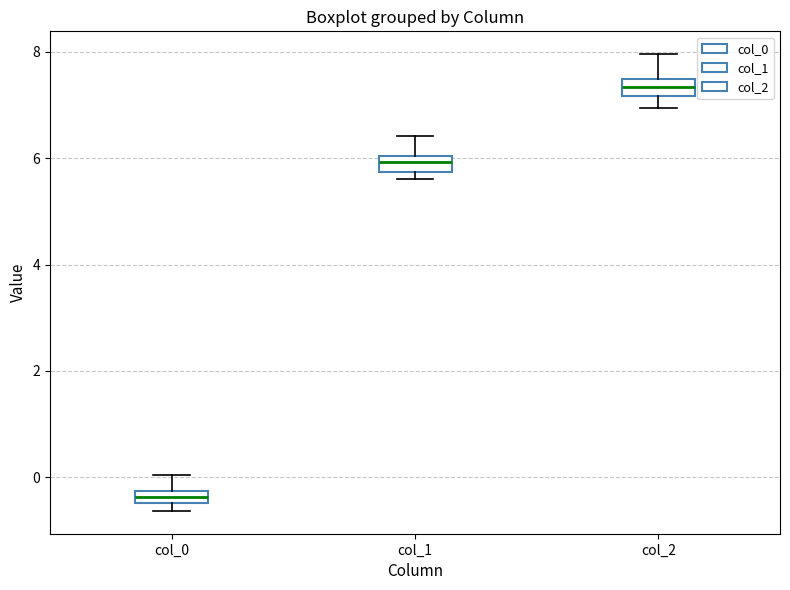

Where is the upper edge of the box for col_0 on the y-axis? The values are not printed on the chart, so give them approximately, as read against the axis.

-0.2